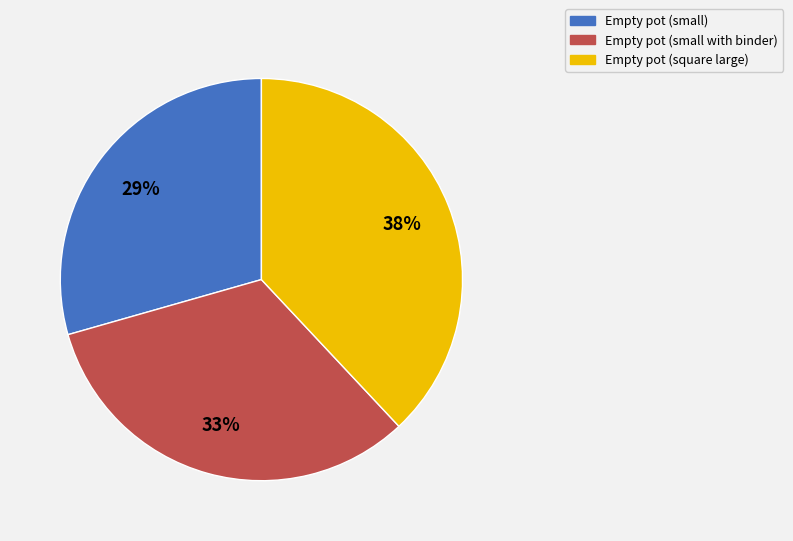

To the nearest percent, what is the difference between the largest and smallest slice percentages?

9%